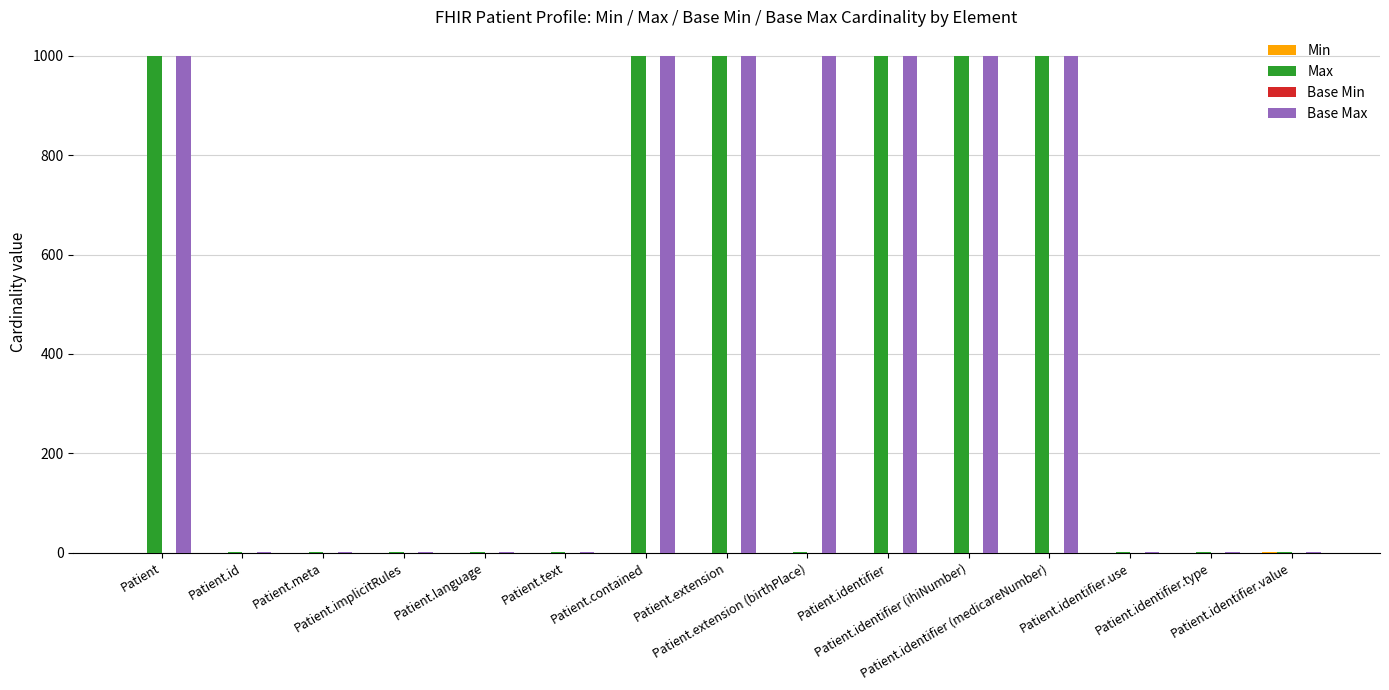

What is the difference between the Max values at Patient.extension (birthPlace) and Patient.identifier (medicareNumber)?

998